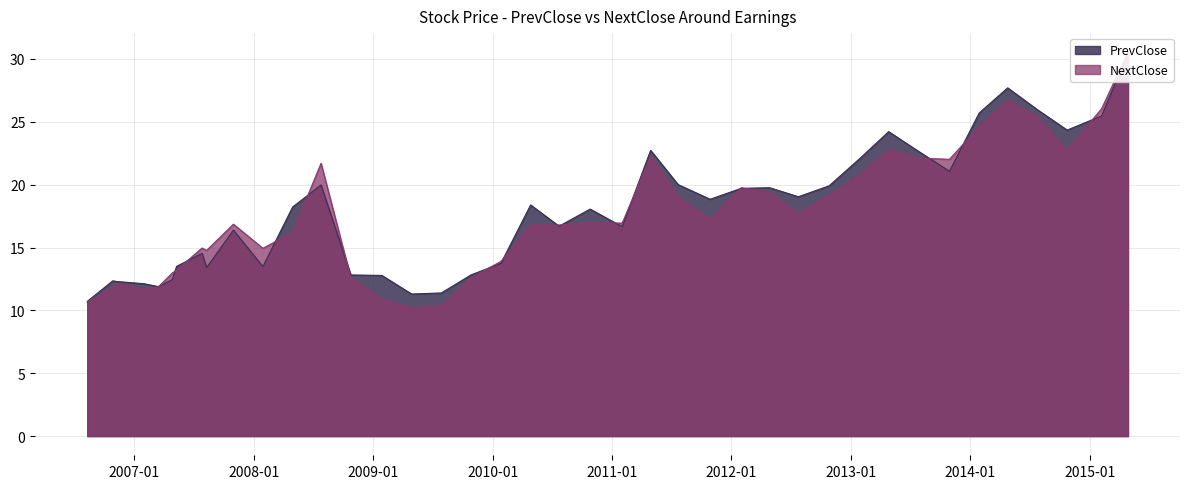

Which series changed the most between 17 and 36?

NextClose